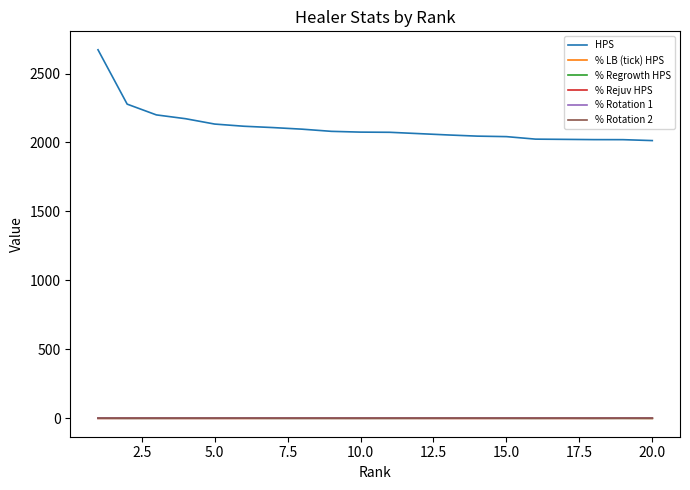

Which series has the largest range (max minus min)?

HPS